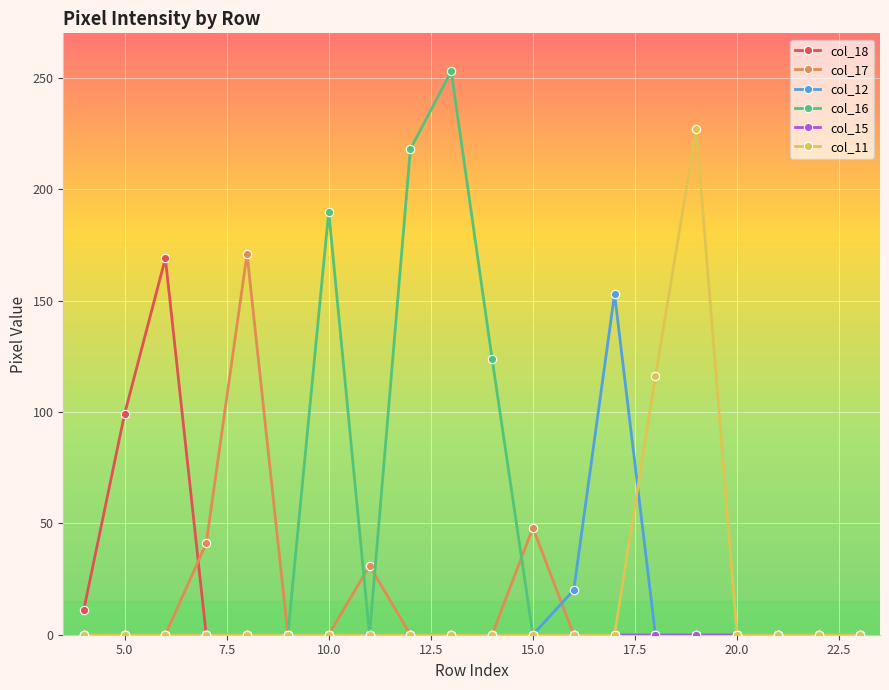

True or false: col_17 has more than 1 interior local peaks.

True